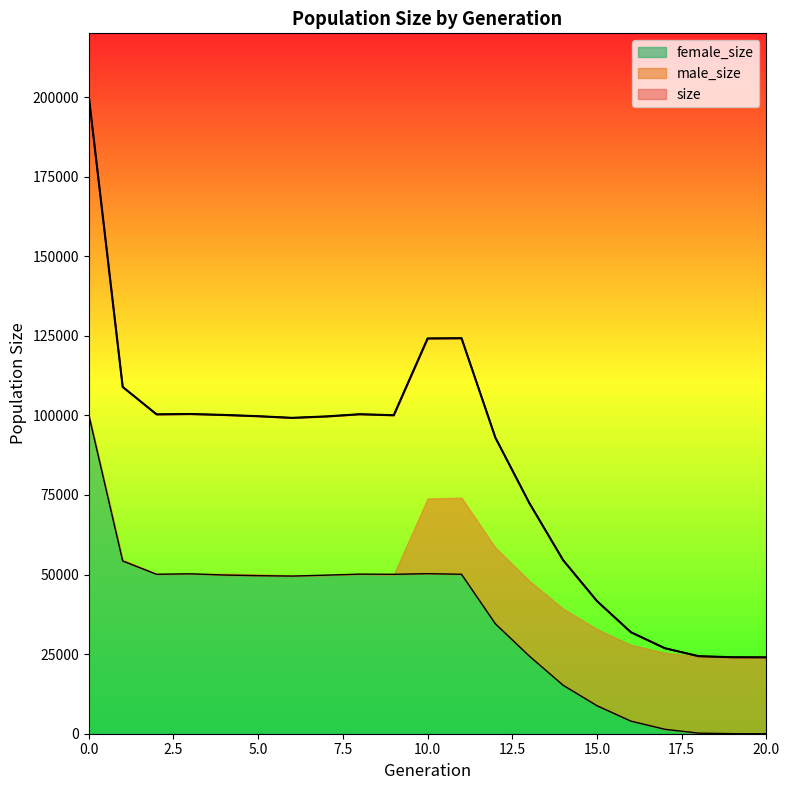

What is the maximum value for female_size?

100111